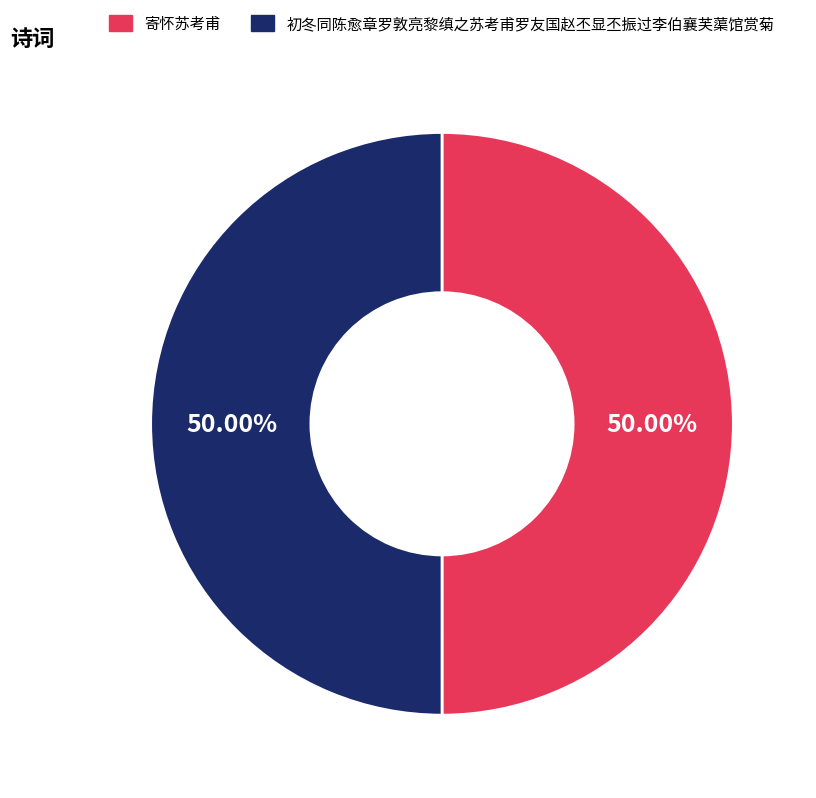

How many slices are in this pie chart?

2